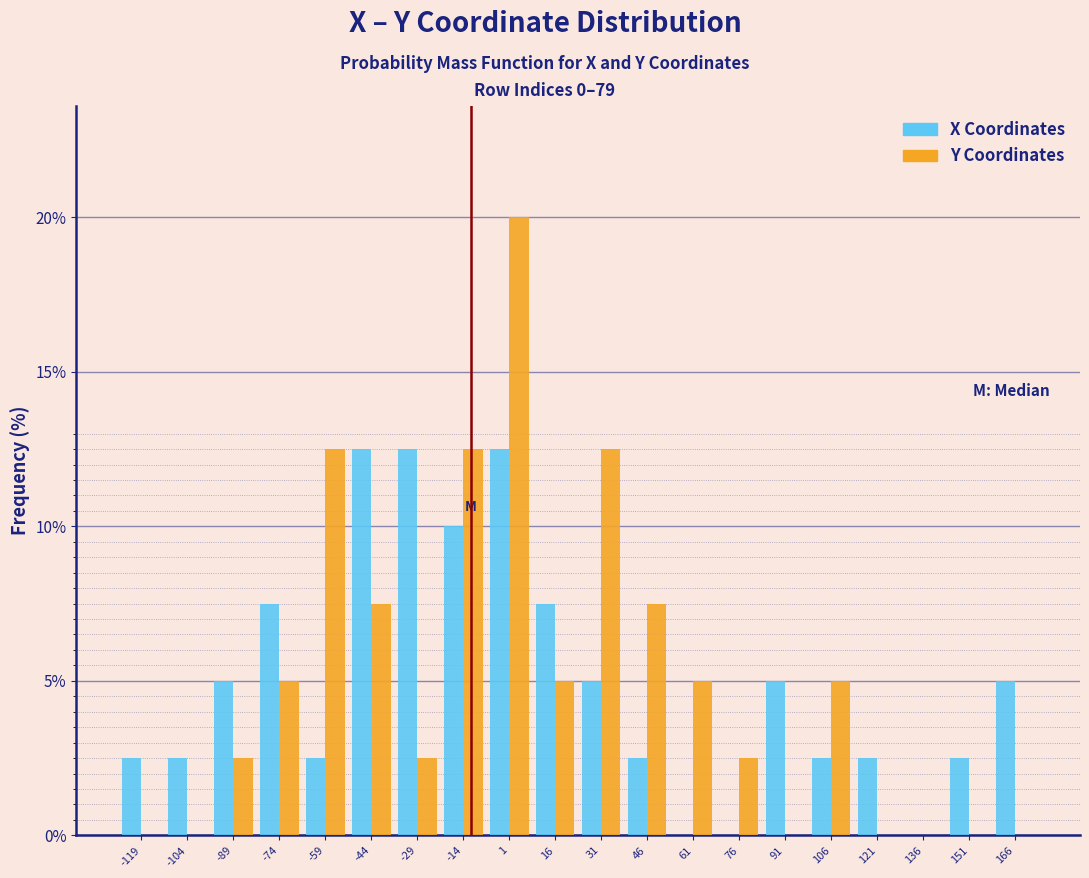

Reading left to right, list every range on the x-axis with the height of the bar of each series over it. Neither the bar edges nor the heights are printed on the chart, so give them approximately, as read against the axes.

-126 to -112: X Coordinates=2.5	Y Coordinates=0
-112 to -96: X Coordinates=2.5	Y Coordinates=0
-96 to -82: X Coordinates=5.0	Y Coordinates=2.5
-82 to -66: X Coordinates=7.5	Y Coordinates=5.0
-66 to -52: X Coordinates=2.5	Y Coordinates=12.5
-52 to -36: X Coordinates=12.5	Y Coordinates=7.5
-36 to -22: X Coordinates=12.5	Y Coordinates=2.5
-22 to -6: X Coordinates=10.0	Y Coordinates=12.5
-6 to 8: X Coordinates=12.5	Y Coordinates=20.0
8 to 24: X Coordinates=7.5	Y Coordinates=5.0
24 to 38: X Coordinates=5.0	Y Coordinates=12.5
38 to 54: X Coordinates=2.5	Y Coordinates=7.5
54 to 68: X Coordinates=0	Y Coordinates=5.0
68 to 84: X Coordinates=0	Y Coordinates=2.5
84 to 98: X Coordinates=5.0	Y Coordinates=0
98 to 114: X Coordinates=2.5	Y Coordinates=5.0
114 to 128: X Coordinates=2.5	Y Coordinates=0
128 to 144: X Coordinates=0	Y Coordinates=0
144 to 158: X Coordinates=2.5	Y Coordinates=0
158 to 174: X Coordinates=5.0	Y Coordinates=0